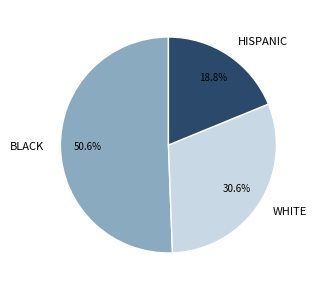

What percentage do HISPANIC and BLACK together represent?

69.4%